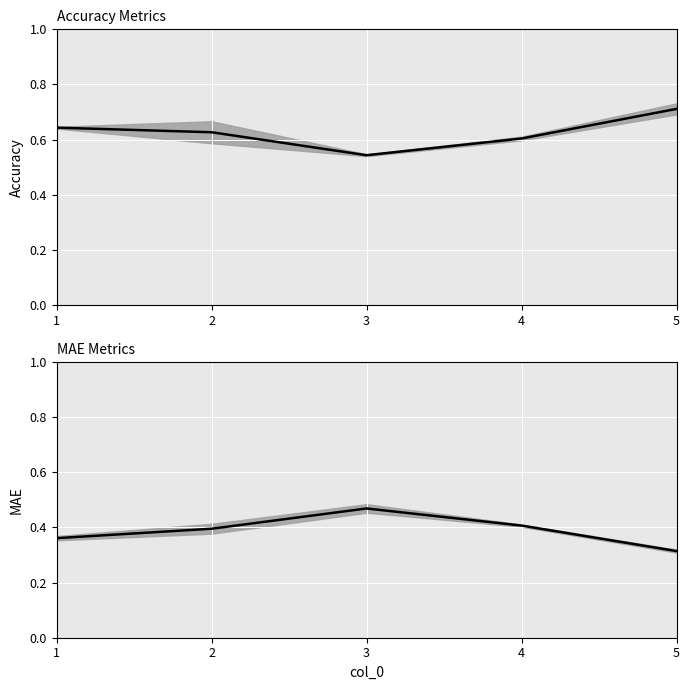

Reading left to right, extract all data points from this chart.

acc_mid: 1=0.6	2=0.6	3=0.5	4=0.6	5=0.7
mae_mid: 1=0.4	2=0.4	3=0.5	4=0.4	5=0.3